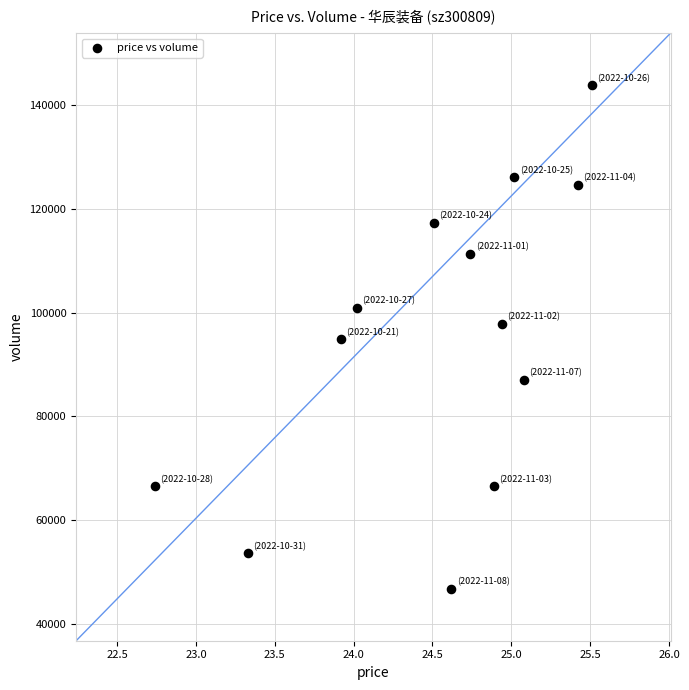

What is the range of Y values (max minus min)?

97062